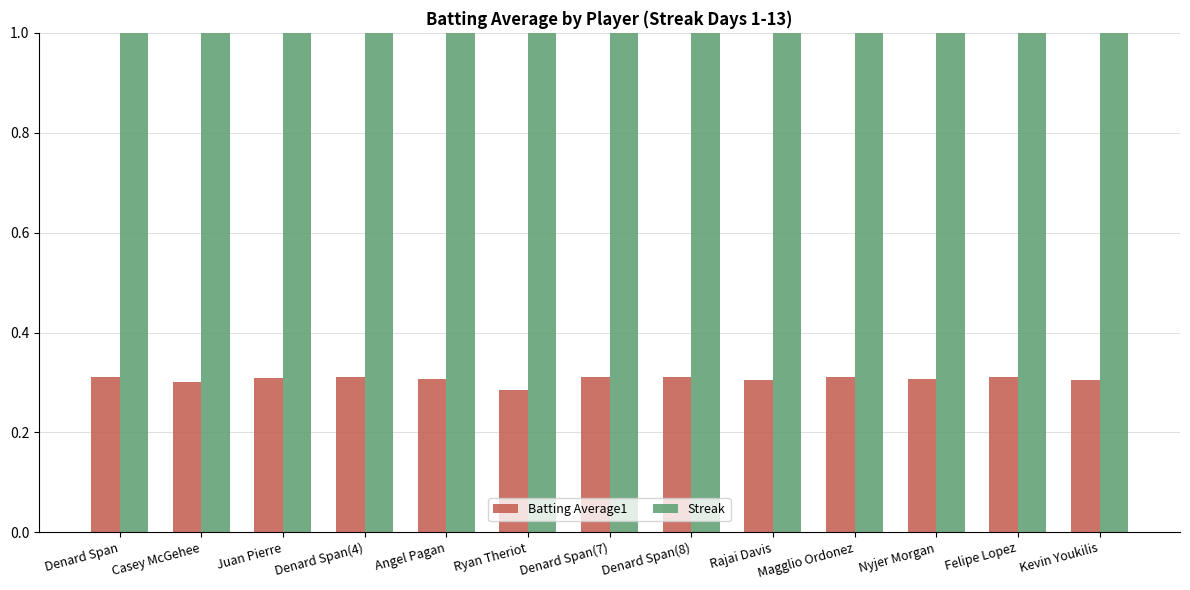

What is the difference between the maximum and minimum values in the Streak series?

12.0